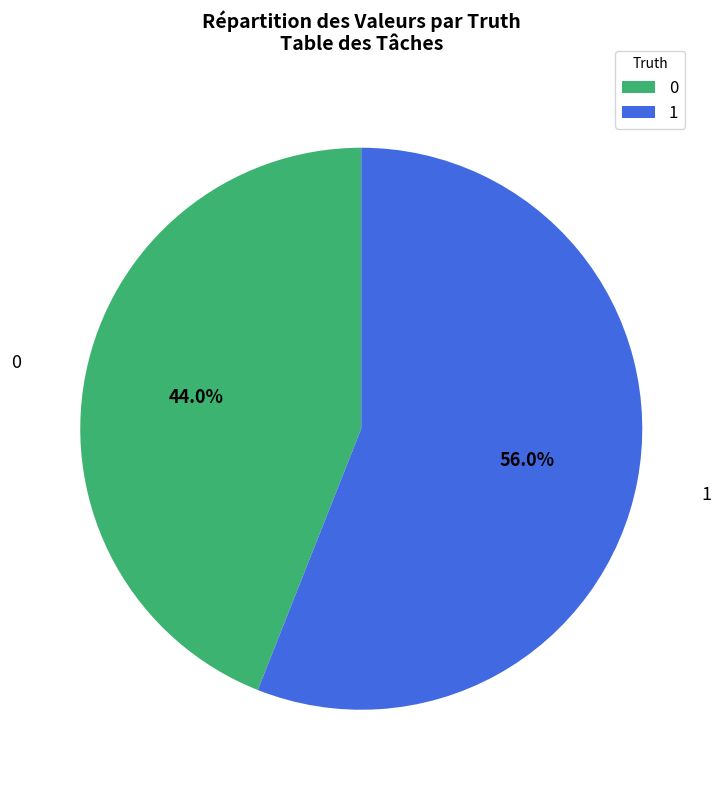

How many slices are in this pie chart?

2